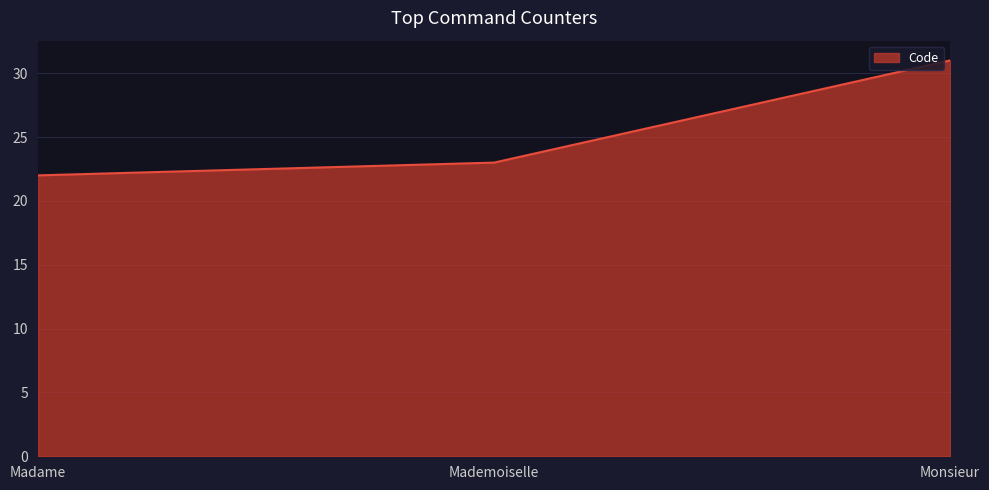

What is the change in value from Mademoiselle to Monsieur?

+8